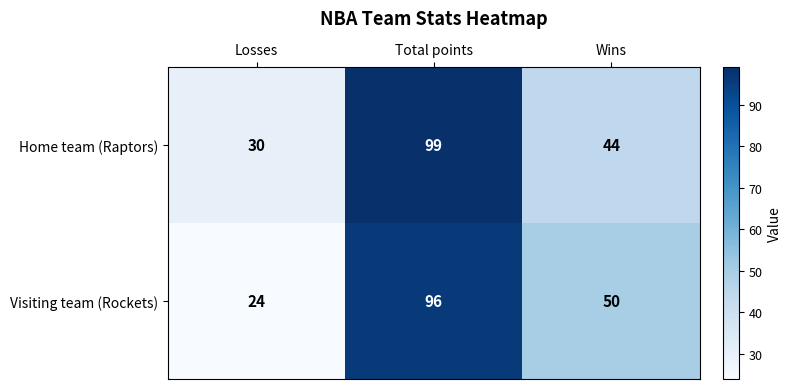

Which series changed the most between Total points and Wins?

Home team (Raptors)